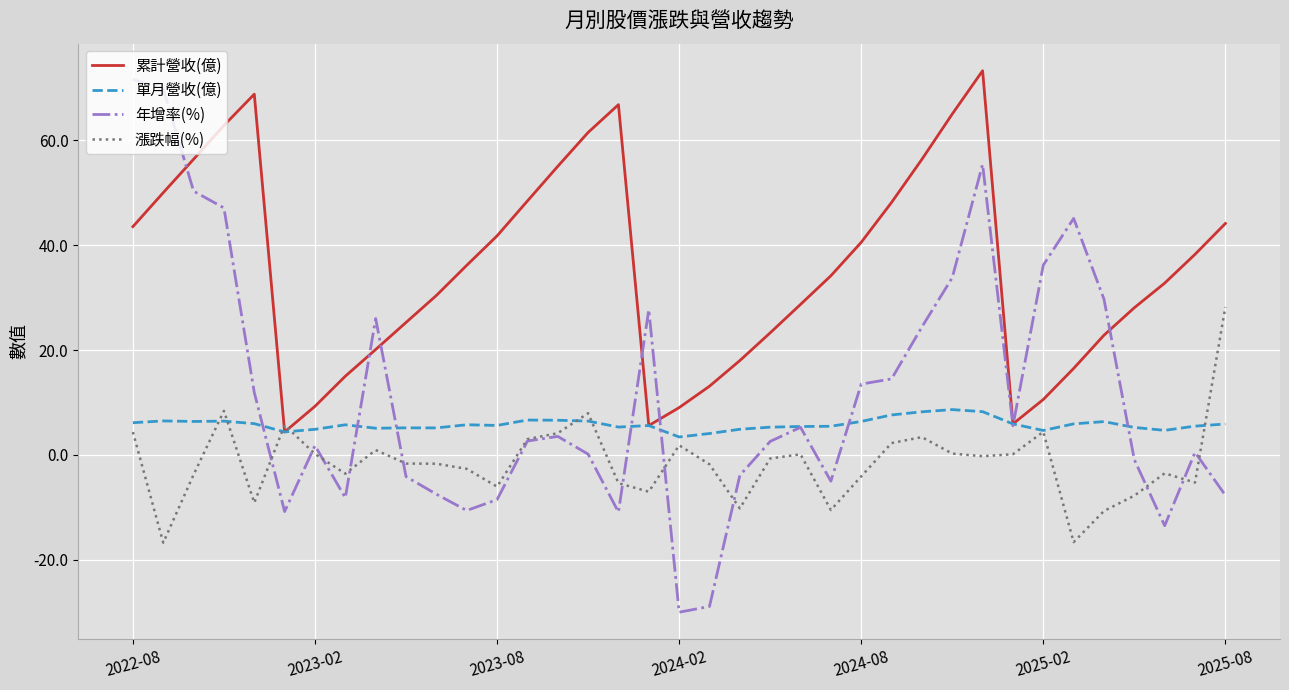

What is the minimum value for 漲跌幅(%)?

-16.7